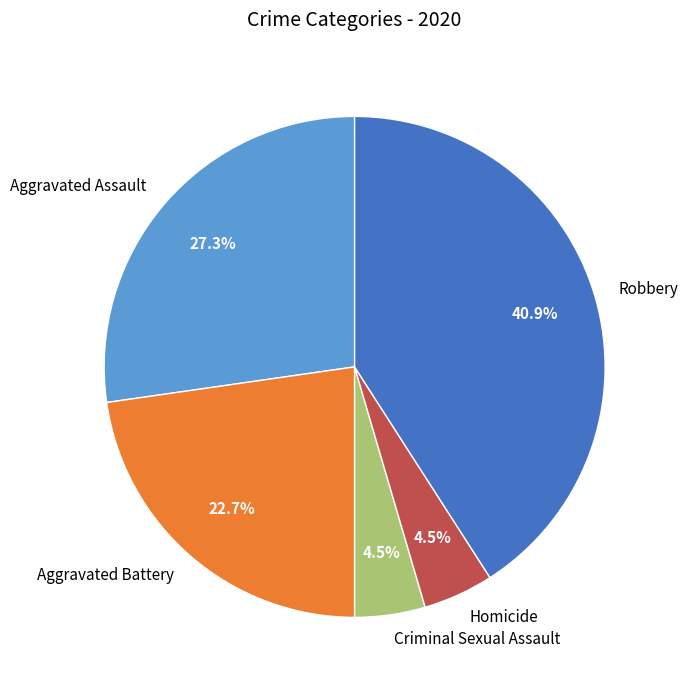

Which slice is the largest?

Robbery